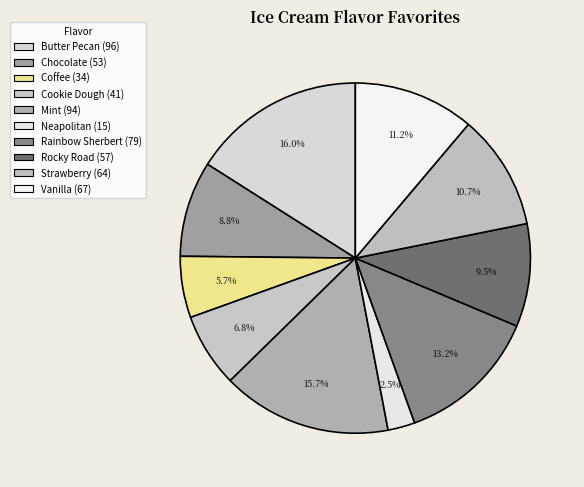

Count the number of slices in the pie.

10